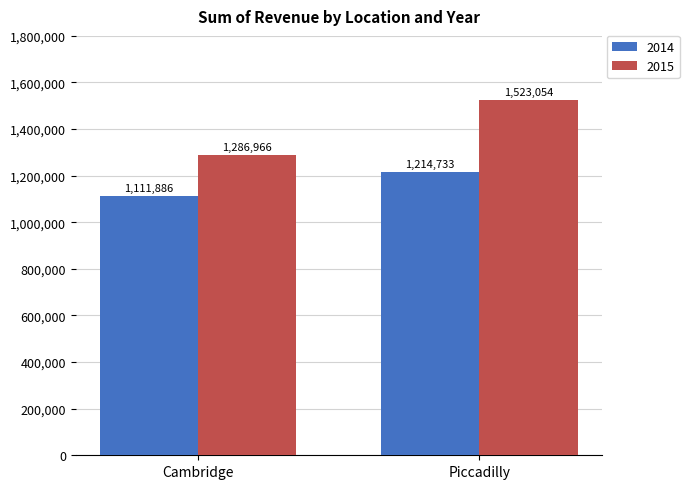

How many values in the 2015 series are below 1523054?

1